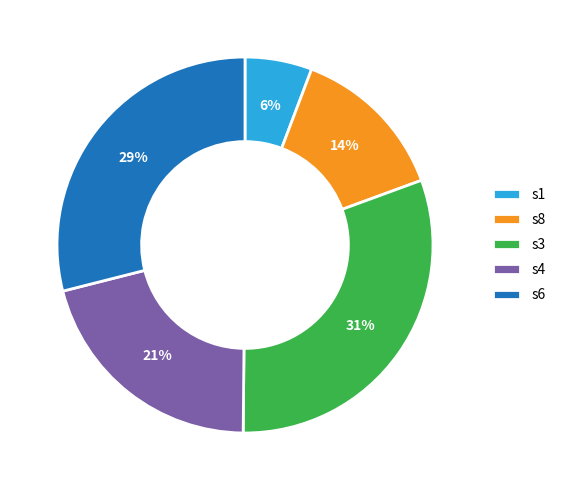

Count the number of slices in the pie.

5